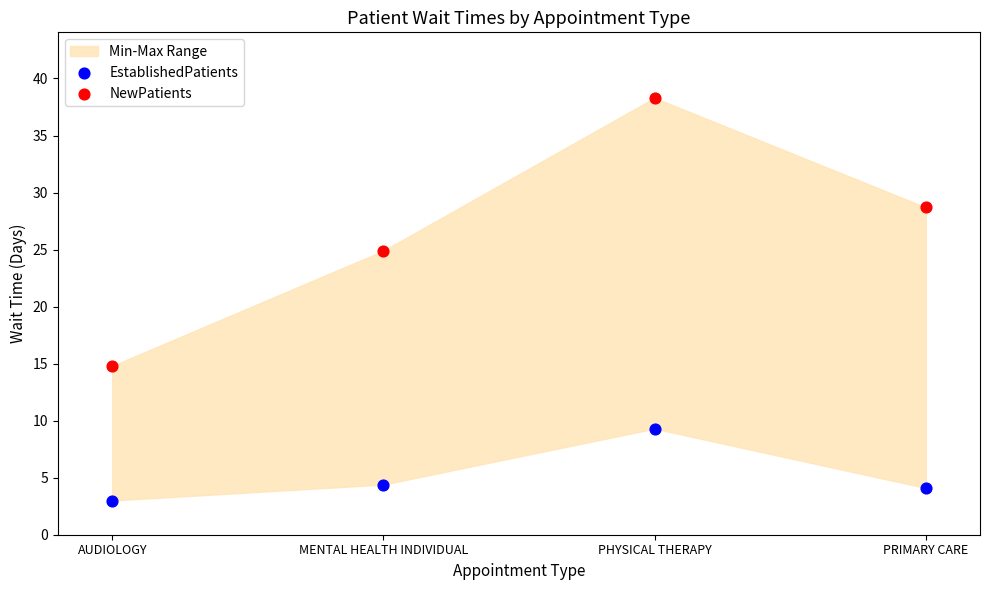

Across all data points, what is the average Y value?

15.9